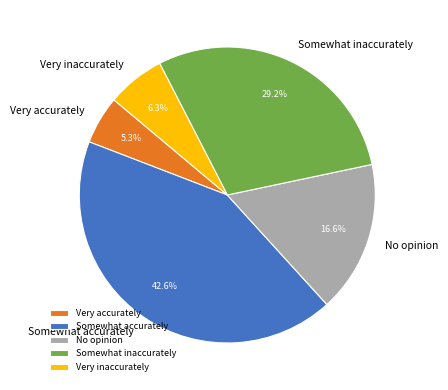

Which slice is the smallest?

Very accurately